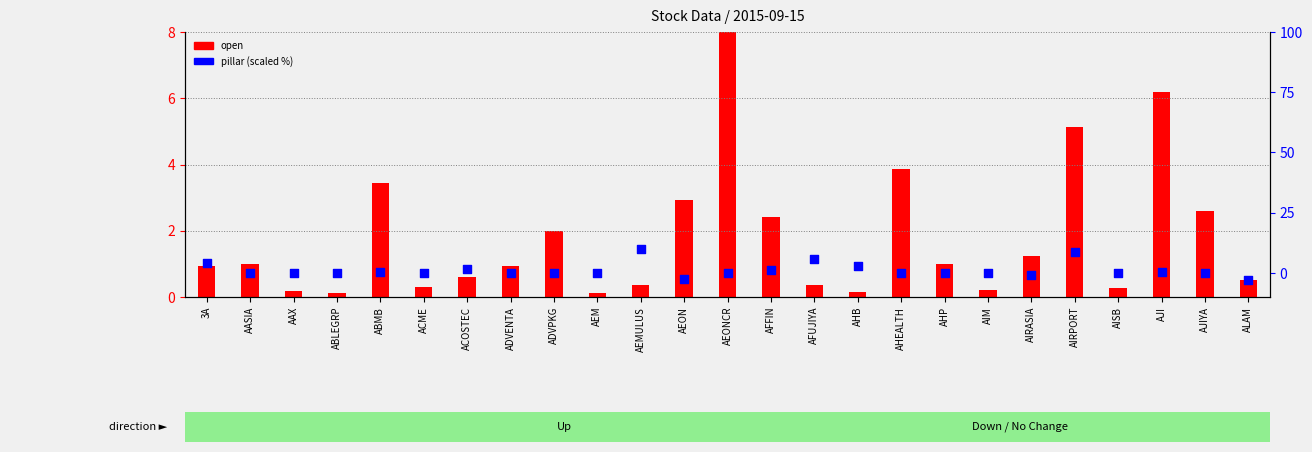

What are all the series names shown in the legend?

open, pillar (scaled %)